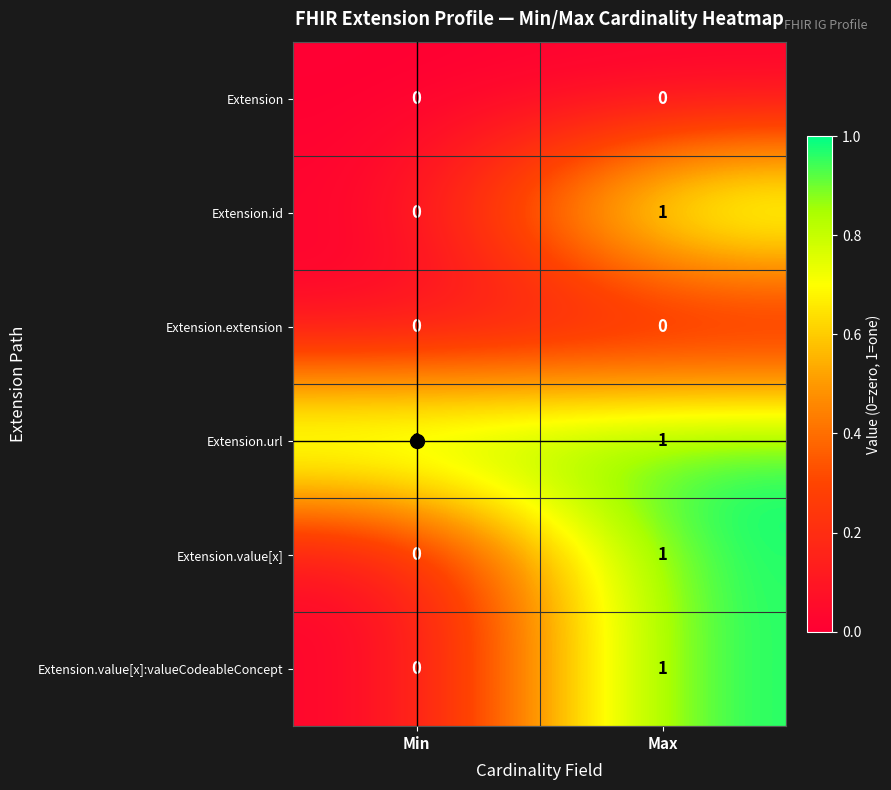

At which label is Extension.id closest to 0?

Min